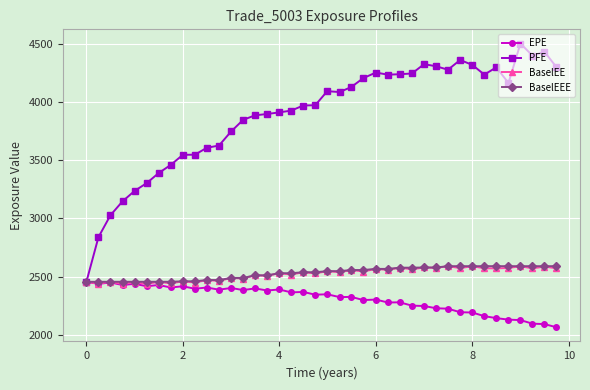

True or false: PFE has more than 0 interior local peaks.

True